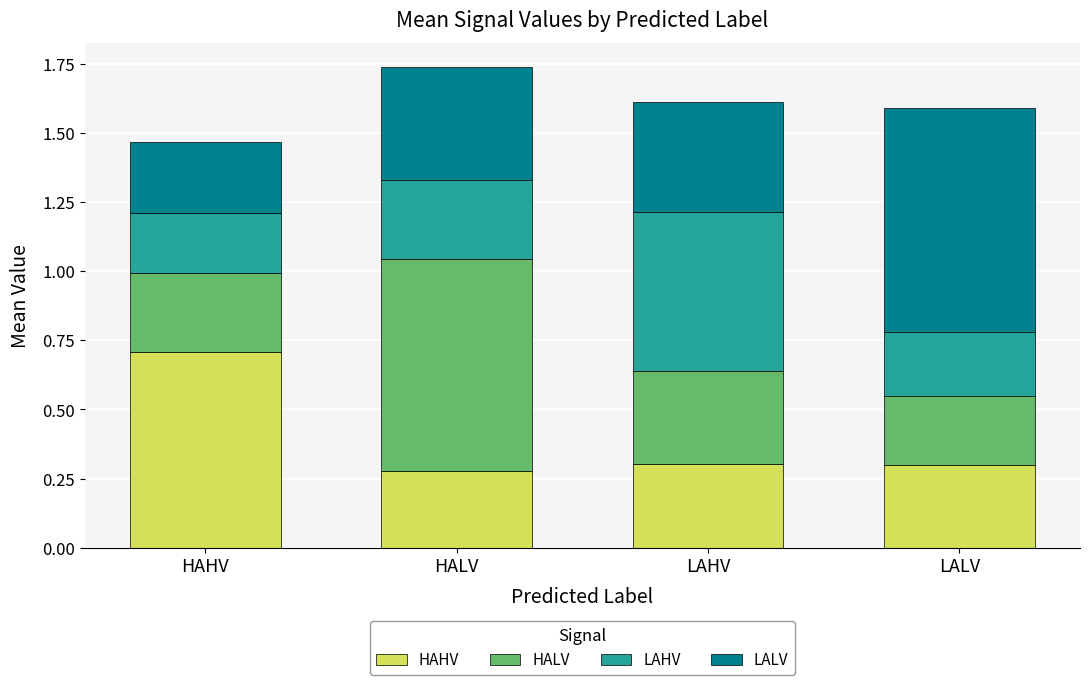

What is the total value across all series at LALV?

1.6